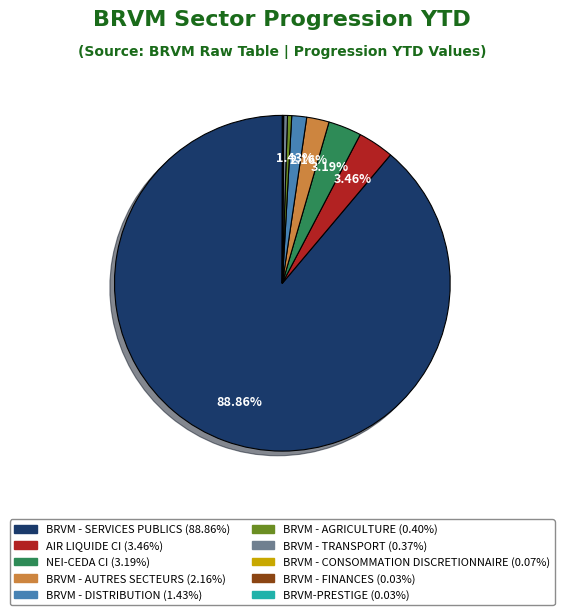

To the nearest percent, what is the combined percentage of BRVM - SERVICES PUBLICS and BRVM - DISTRIBUTION?

90%